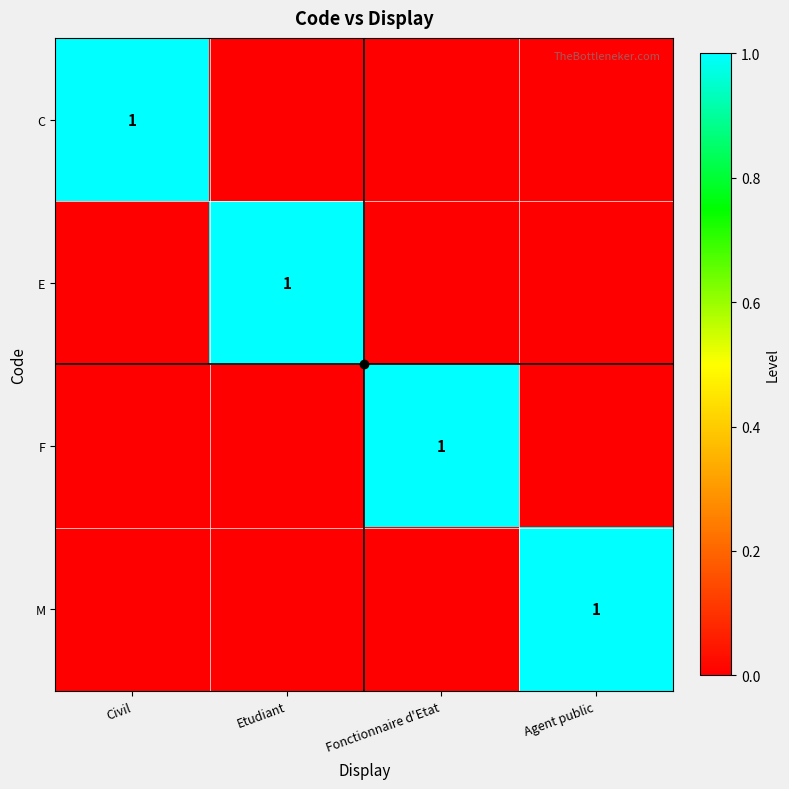

Which label corresponds to the smallest value in the chart?

Etudiant